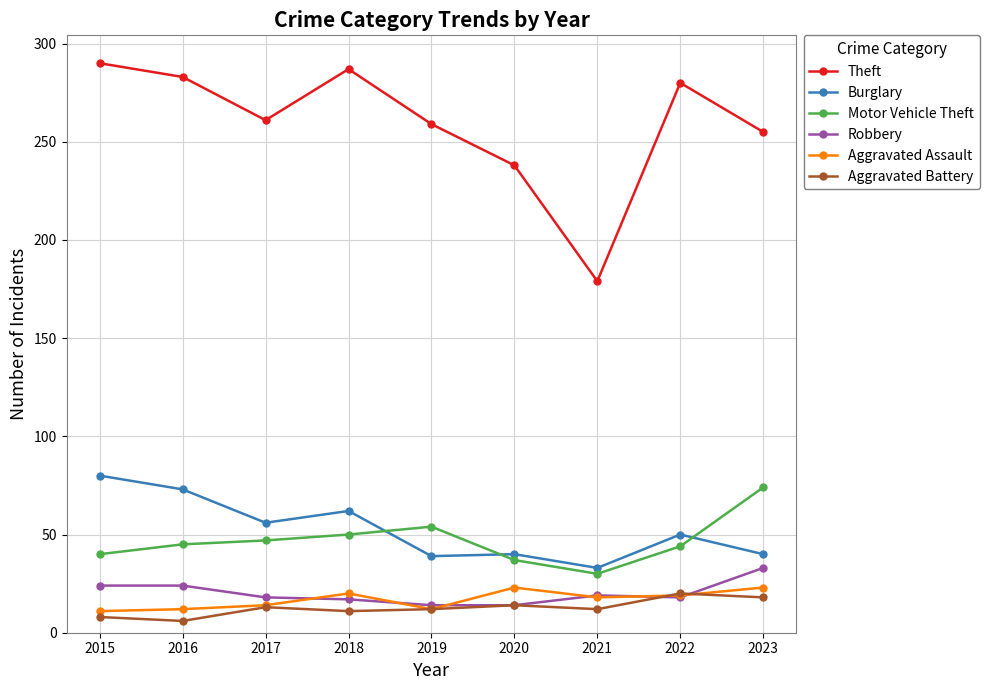

Does the chart have visible grid lines?

Yes